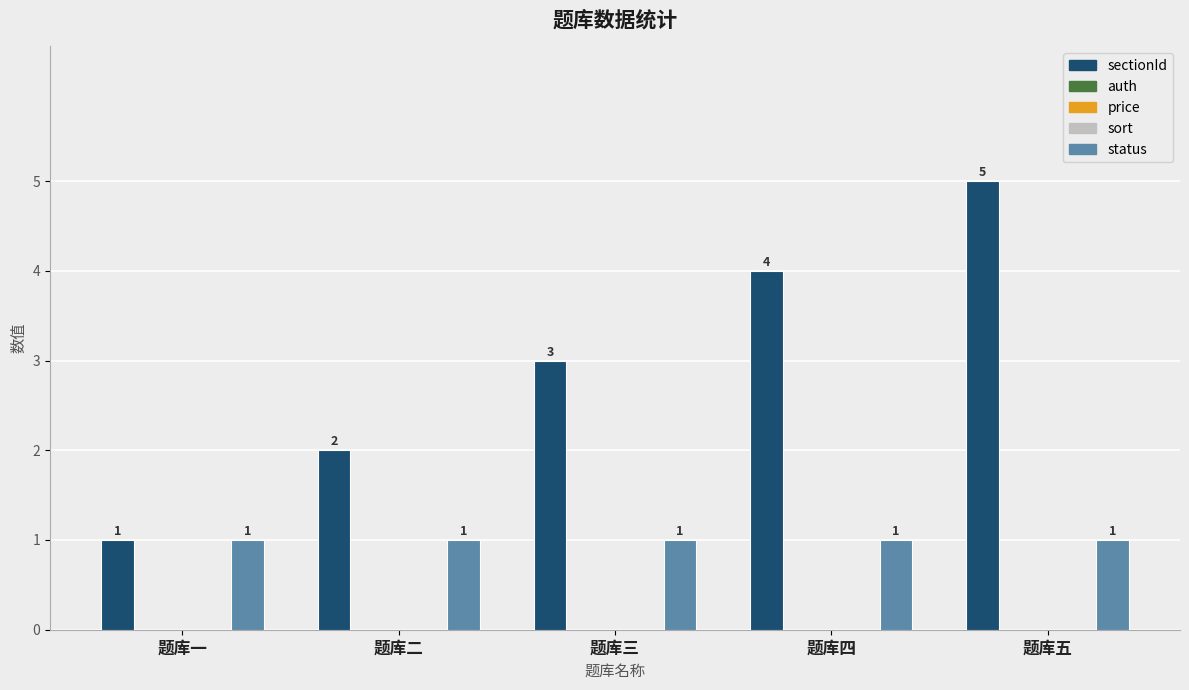

At 题库五, list the series in order from smallest to largest.

auth, price, sort, status, sectionId